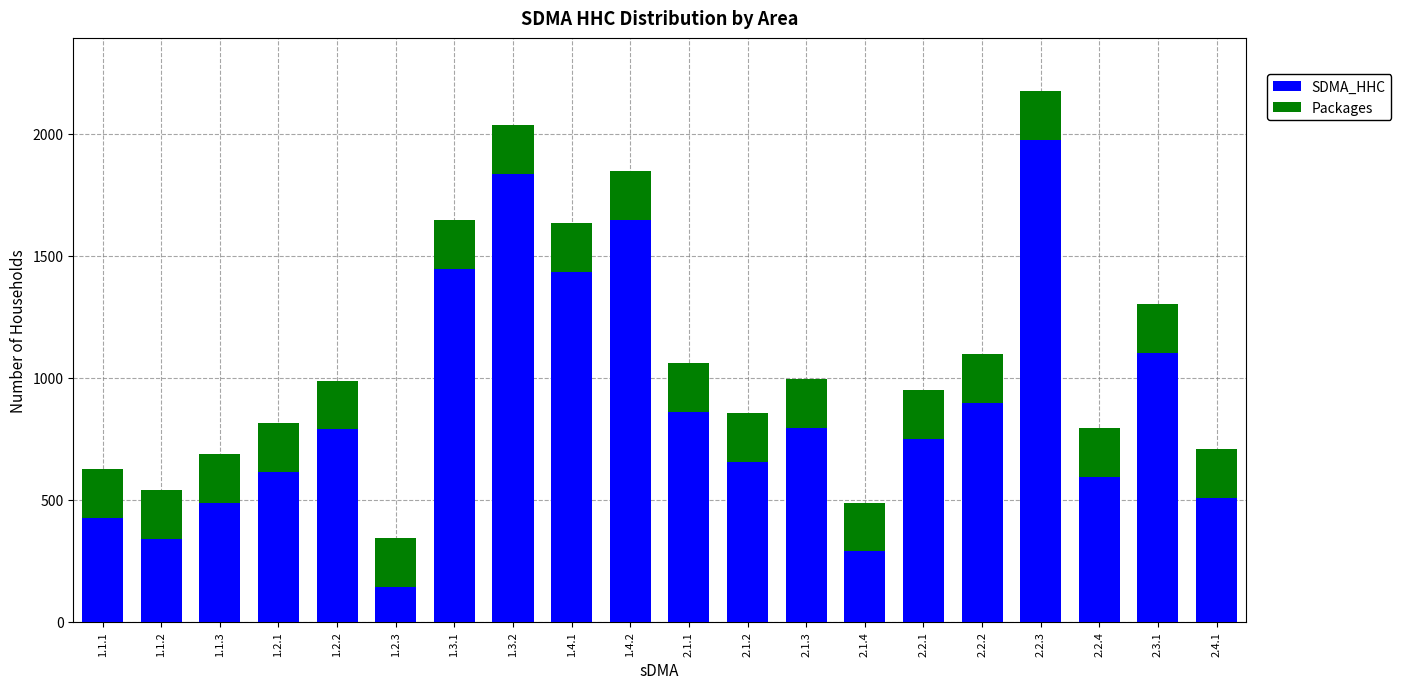

What is the total value across all series at 2.2.1?

950